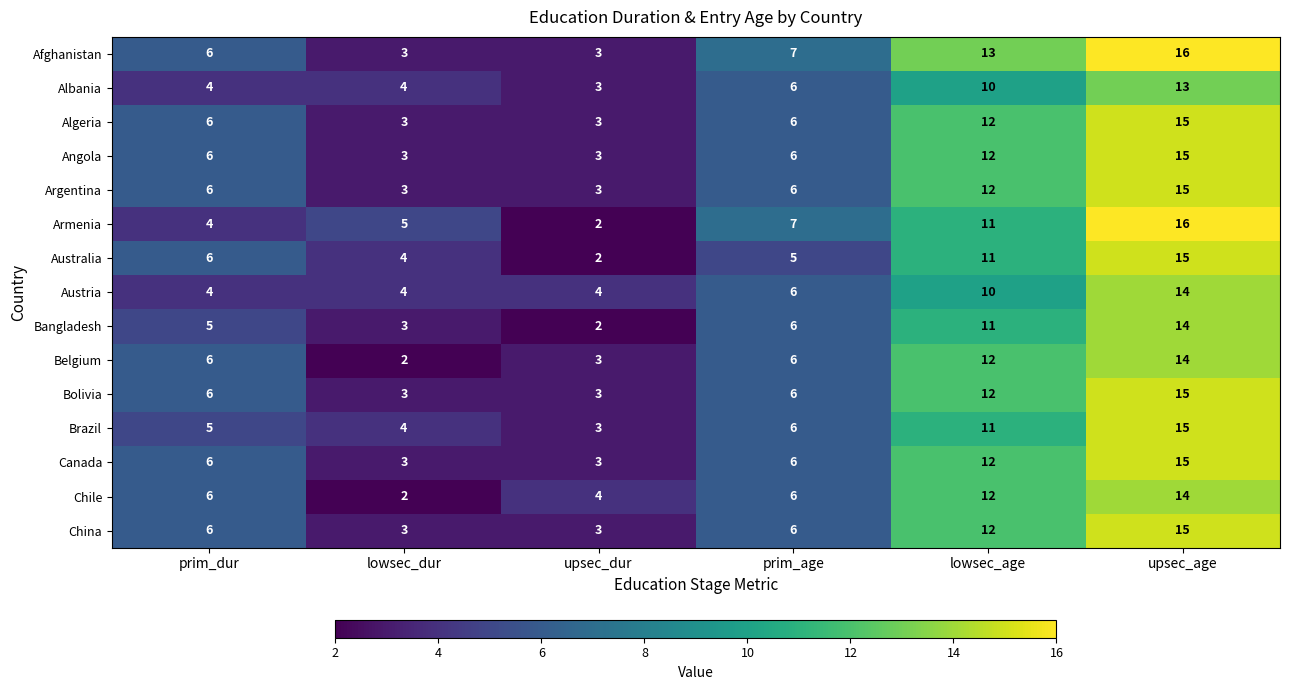

Which series has the largest total across all categories?

Afghanistan